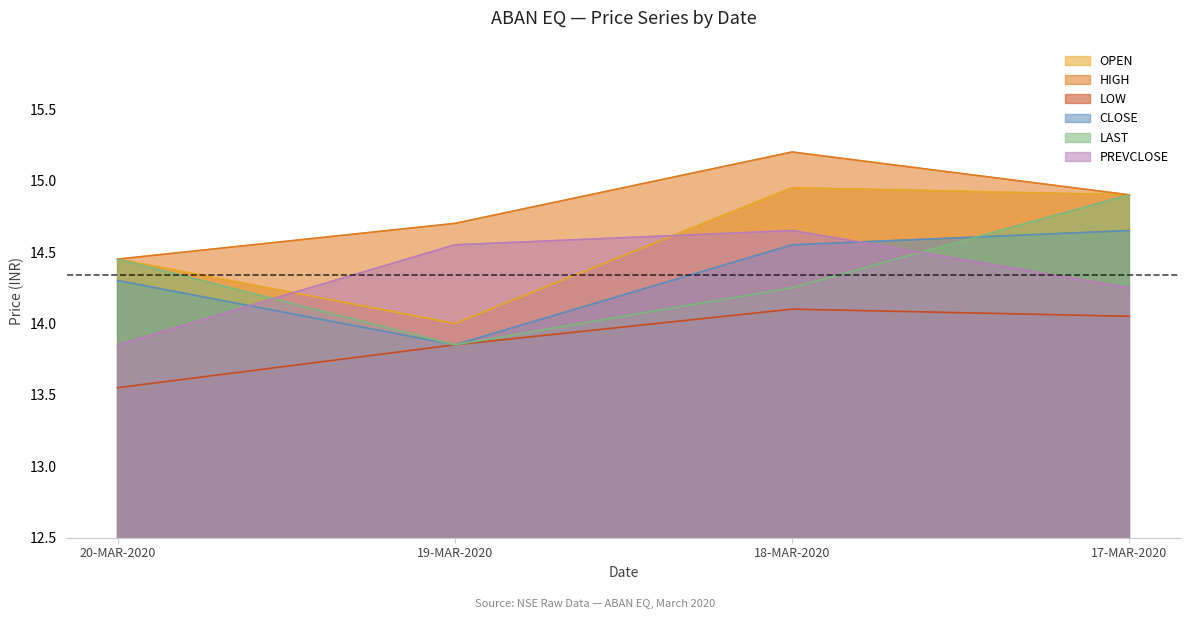

How many data points in CLOSE are less than 14?

1